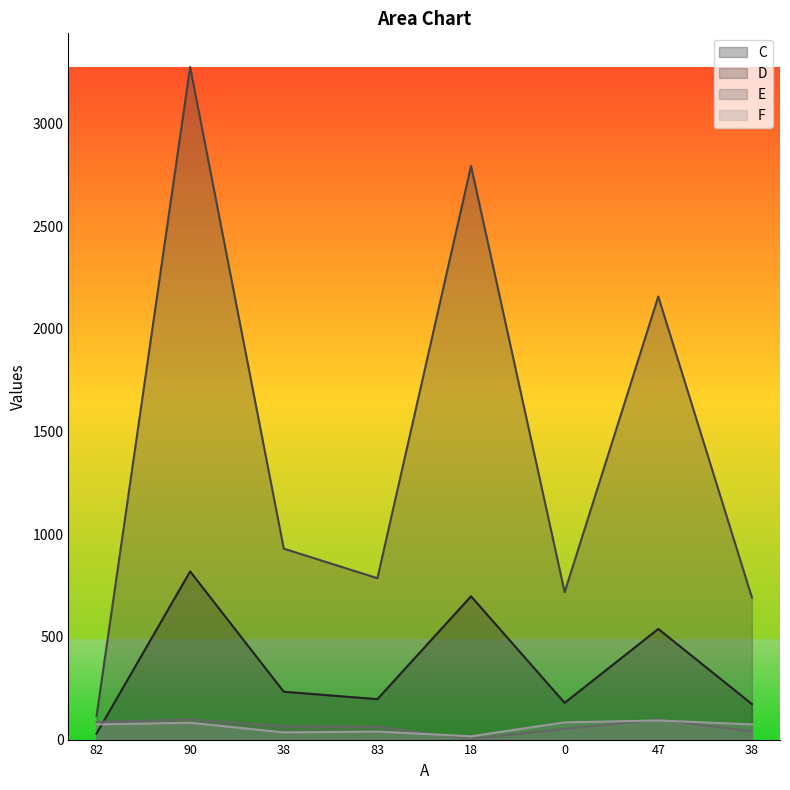

Which has a higher value, 90 or 47?

90